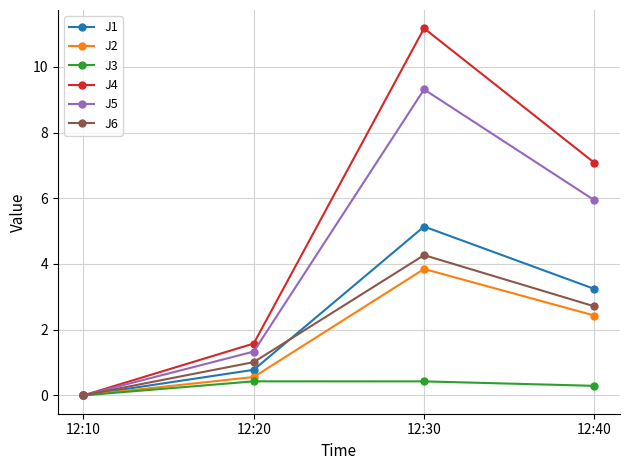

Which label corresponds to the largest value in the chart?

12:30